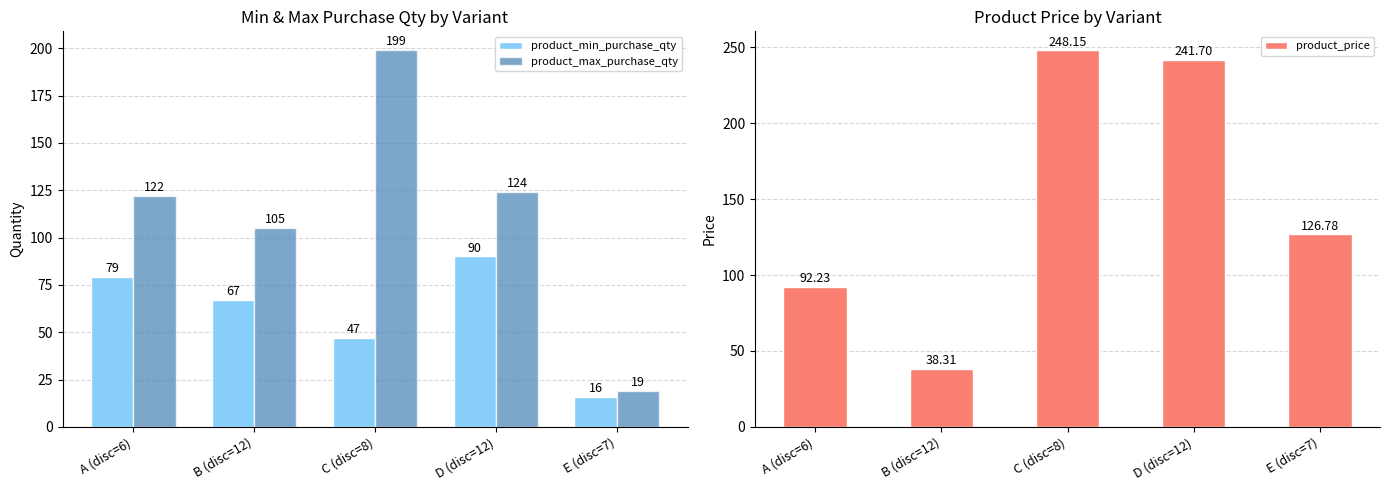

Which category has the lowest value in the product_max_purchase_qty series?

E (disc=7)